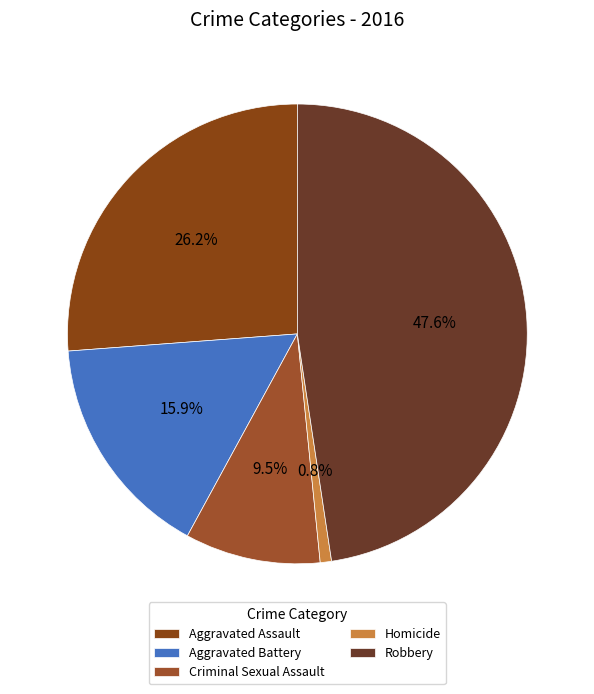

What percentage is NOT represented by Robbery?

52.4%